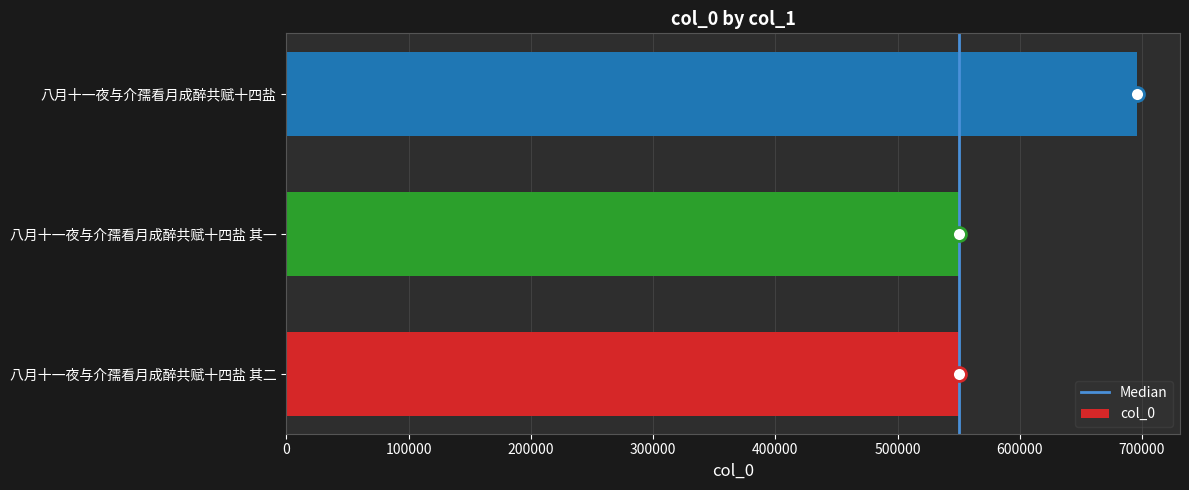

What is the difference between the maximum and minimum values?

146226